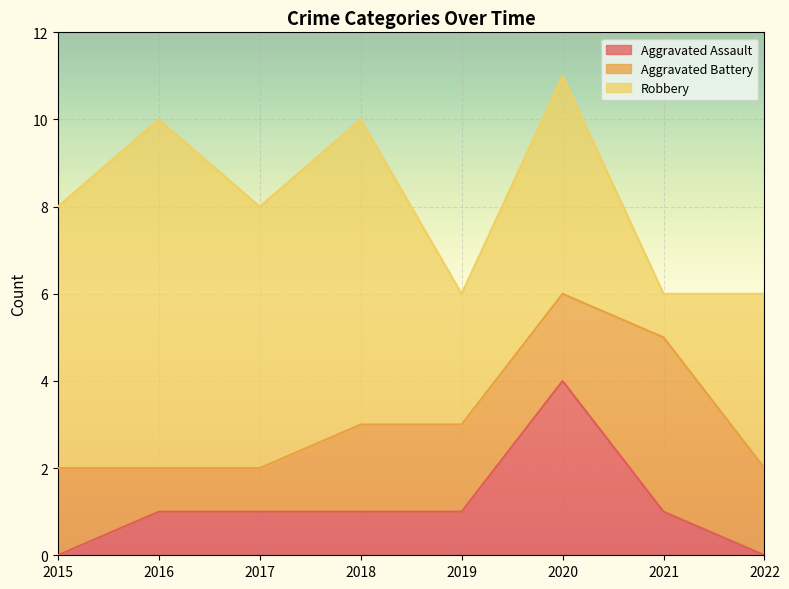

The Robbery series shows 1 at 2021. True or false?

True